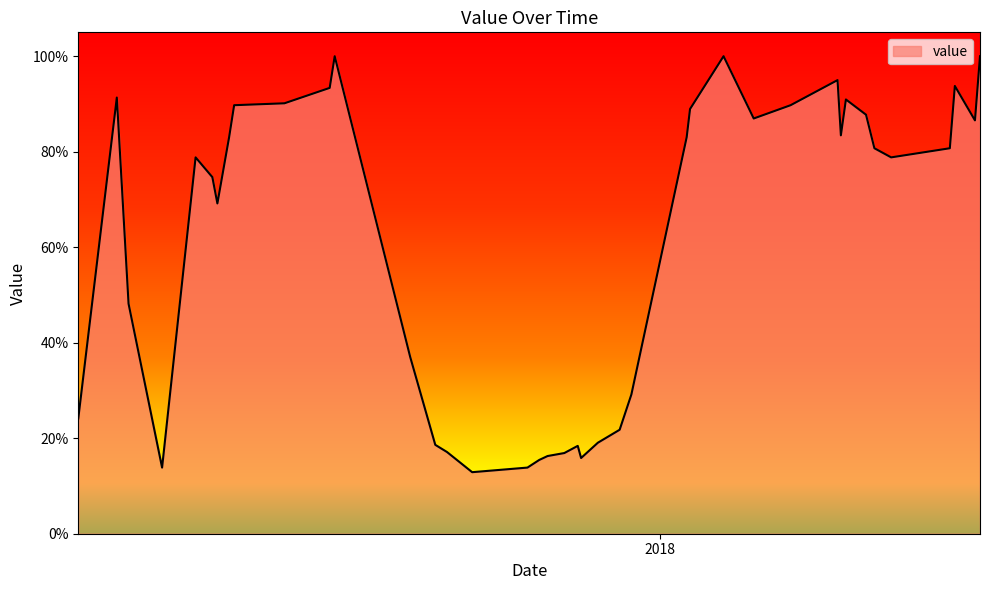

What is the greatest value displayed?

100.0